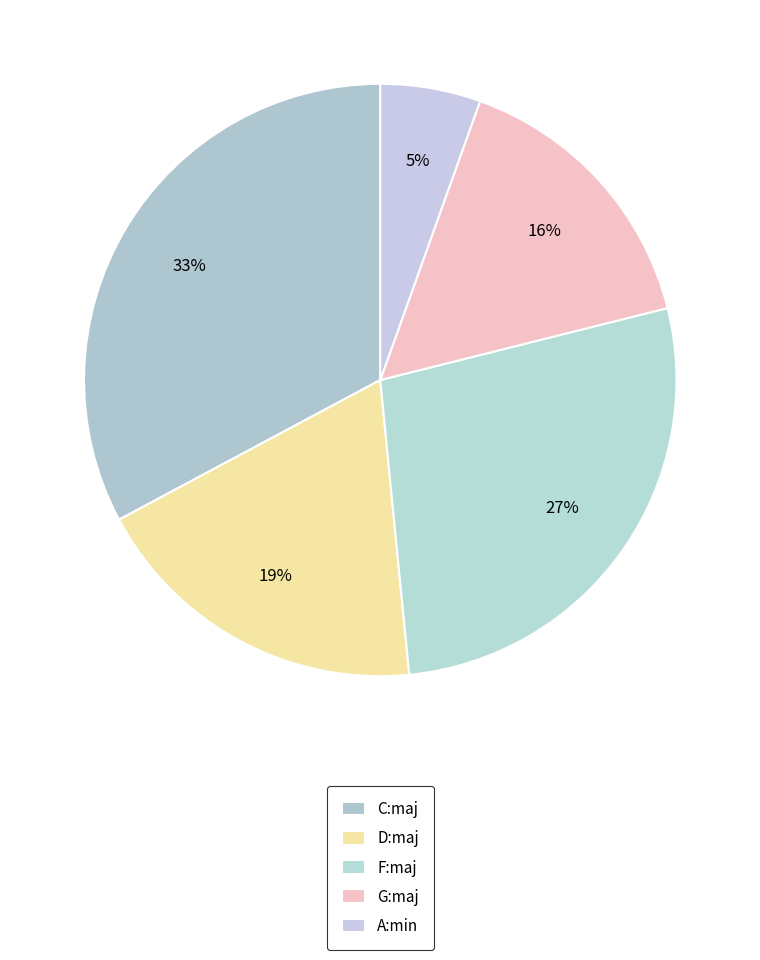

True or false: C:maj accounts for 40% of the total.

False